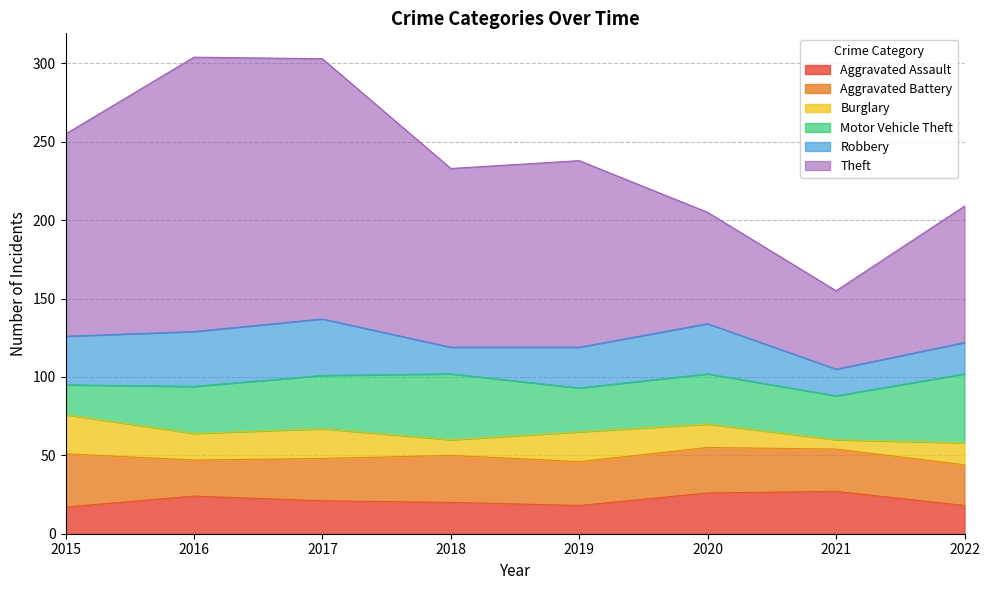

What is the value of the Robbery point at the 4th from the left?

17